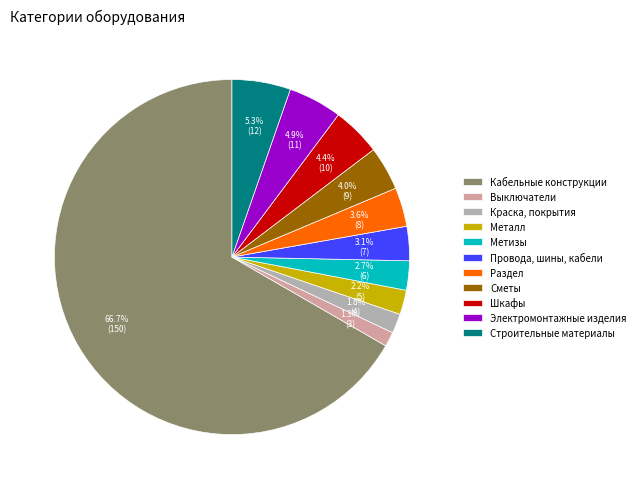

Does Кабельные конструкции account for over 50% of the chart?

Yes